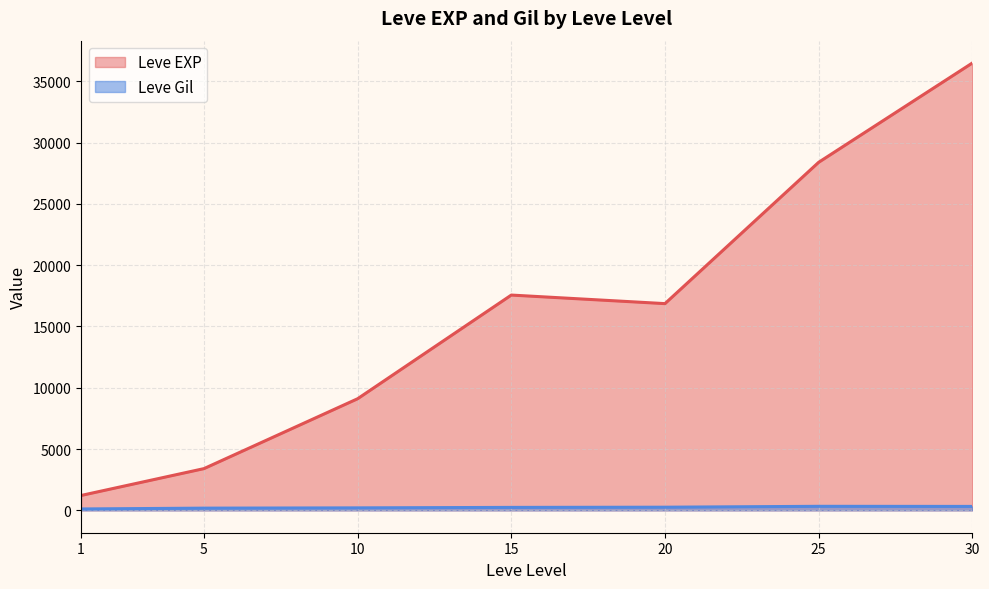

Is the value of Leve EXP at 1 greater than the value of Leve Gil at 25?

Yes